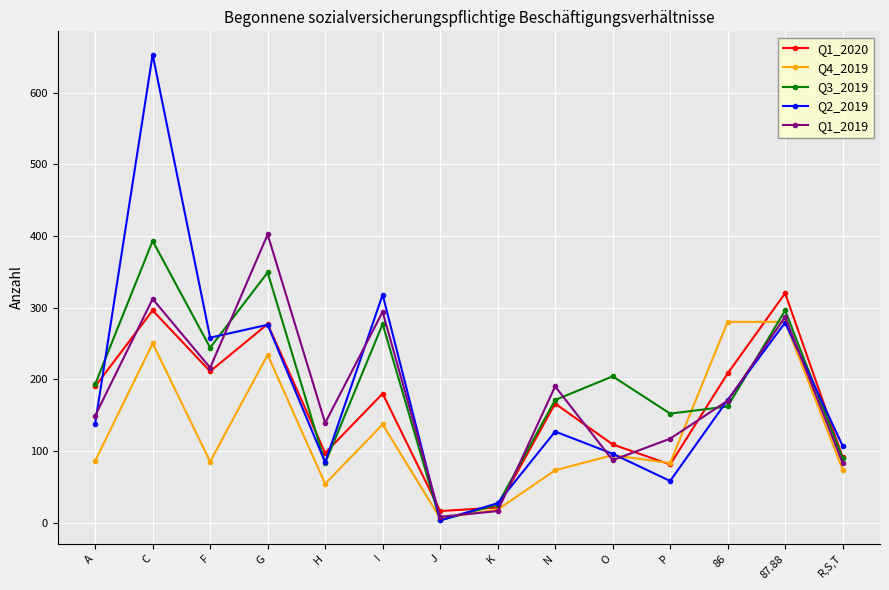

Which series changed the most between J and R,S,T?

Q2_2019